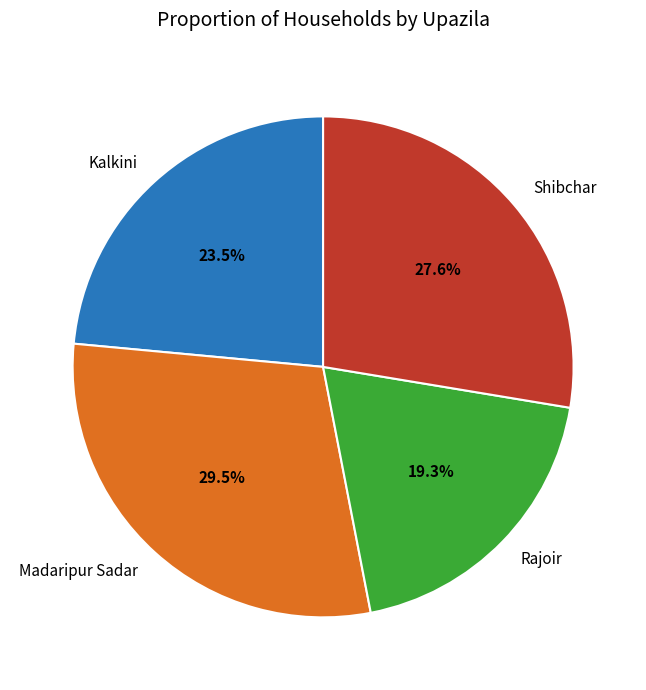

Is there a majority slice in this chart?

No